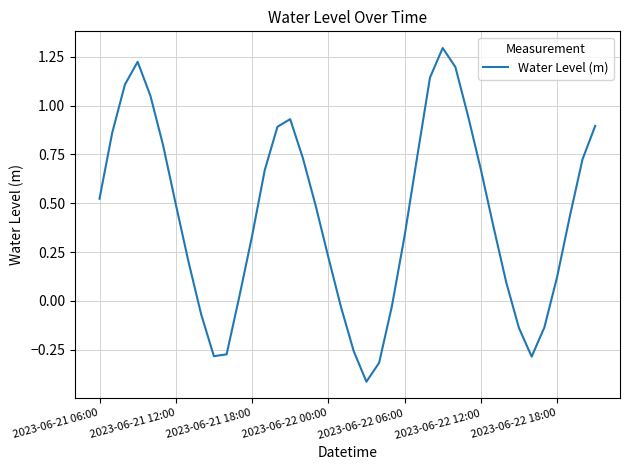

What is the greatest value displayed?

1.3